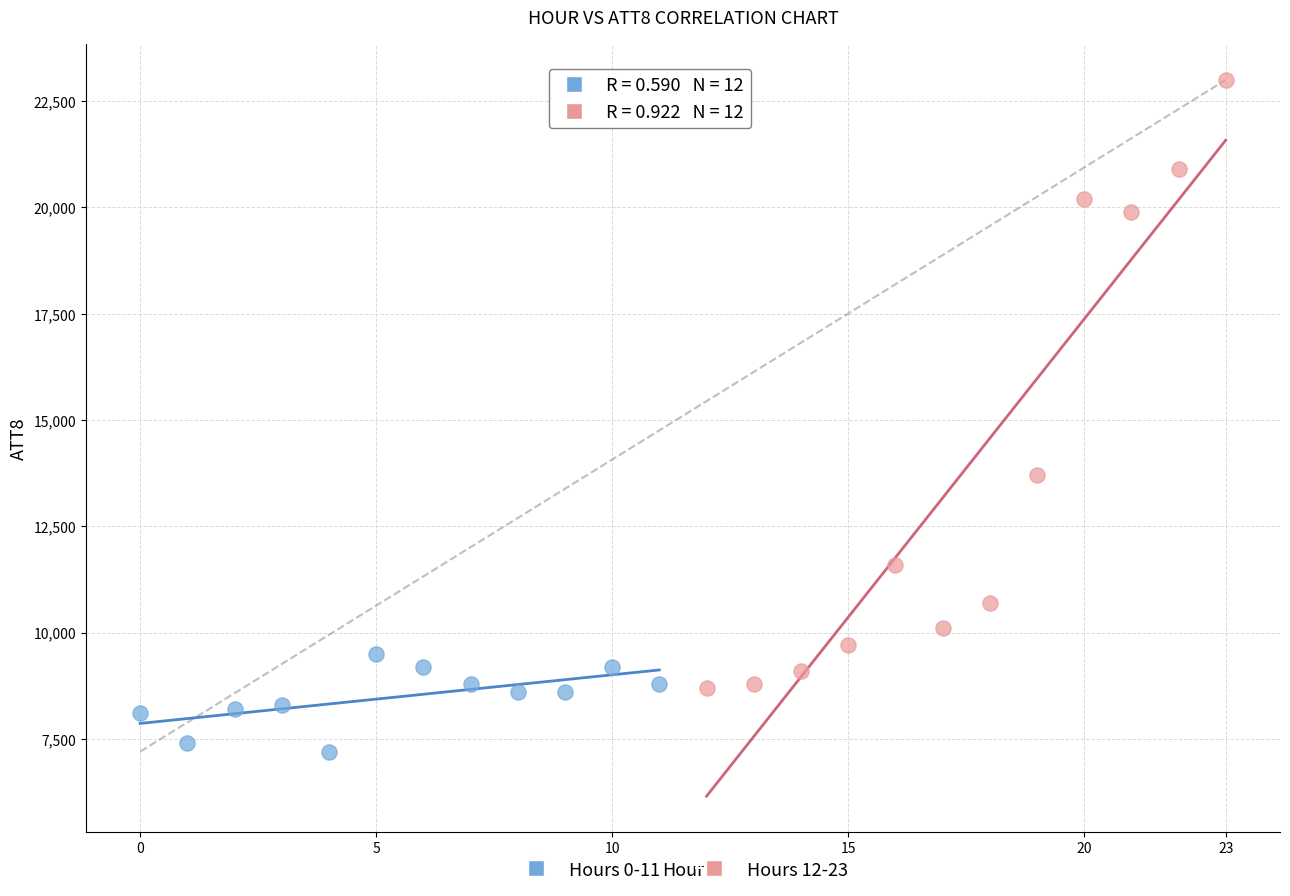

Which series has the largest Y range (max minus min)?

Hours 12-23